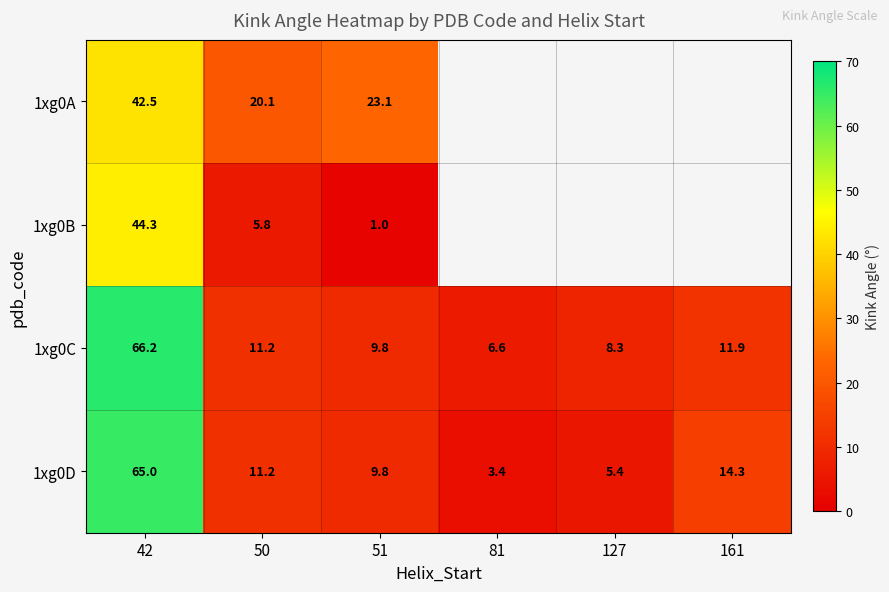

At how many categories does at least one series exceed 56?

1